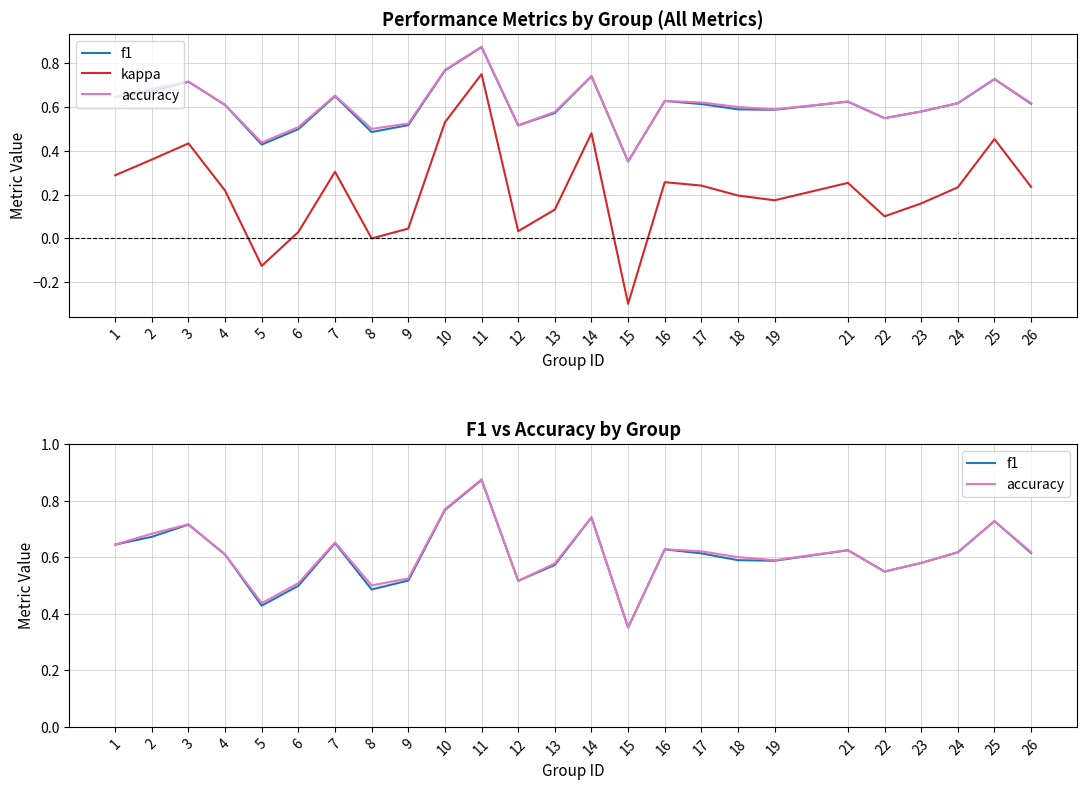

True or false: kappa and accuracy cross at least once.

False